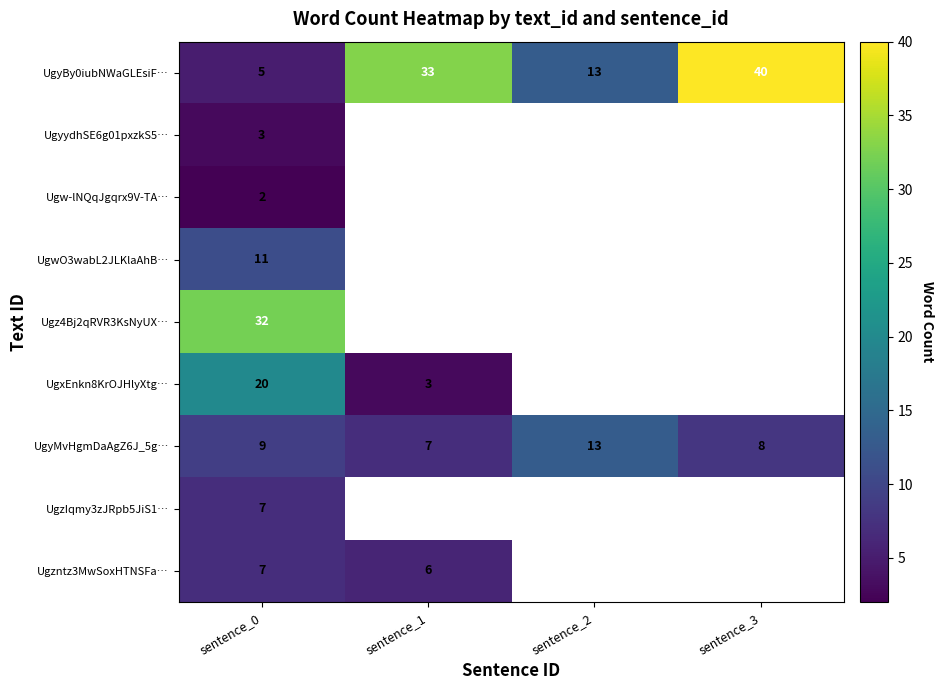

At which category is the sum across all series the highest?

sentence_0